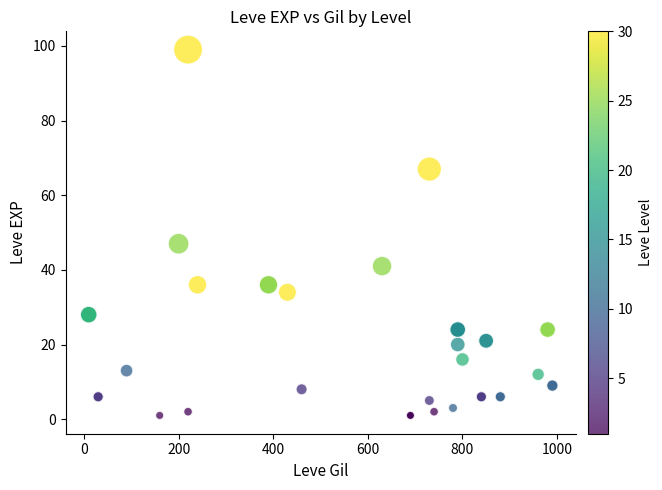

What Y value in the scatter plot is closest to 50?

47